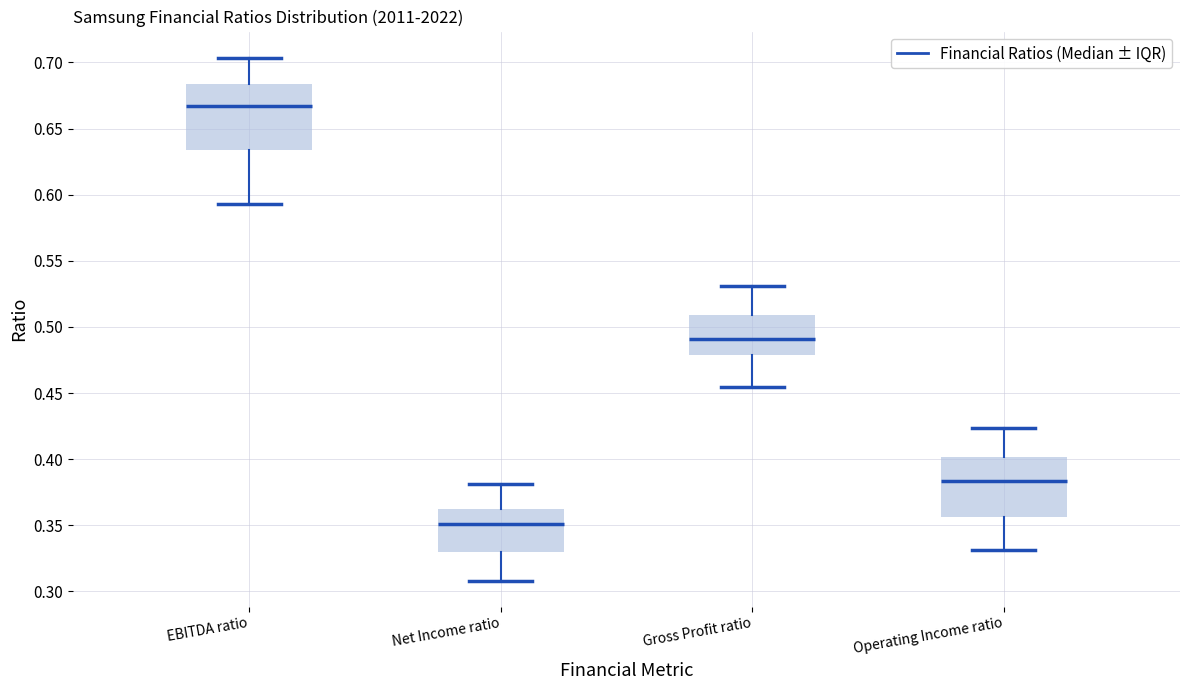

Where does the median line of the box for EBITDA ratio sit on the y-axis? The values are not printed on the chart, so give them approximately, as read against the axis.

0.665